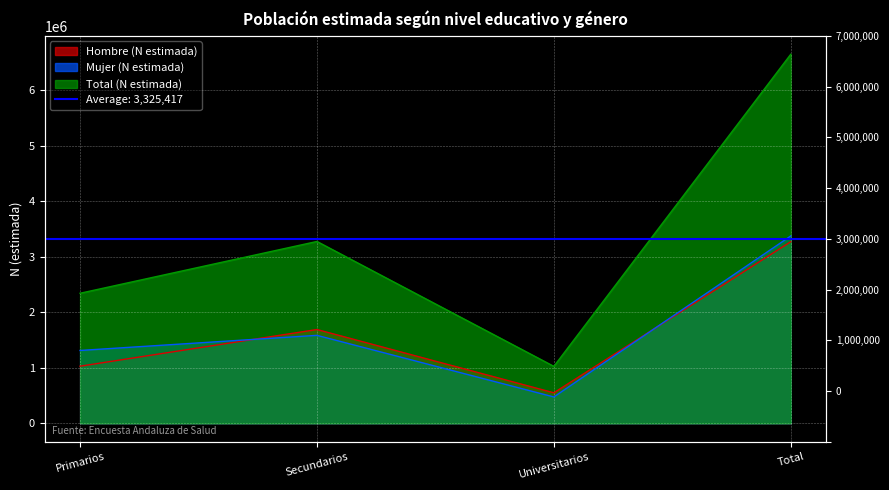

What is the greatest value displayed?

6650833